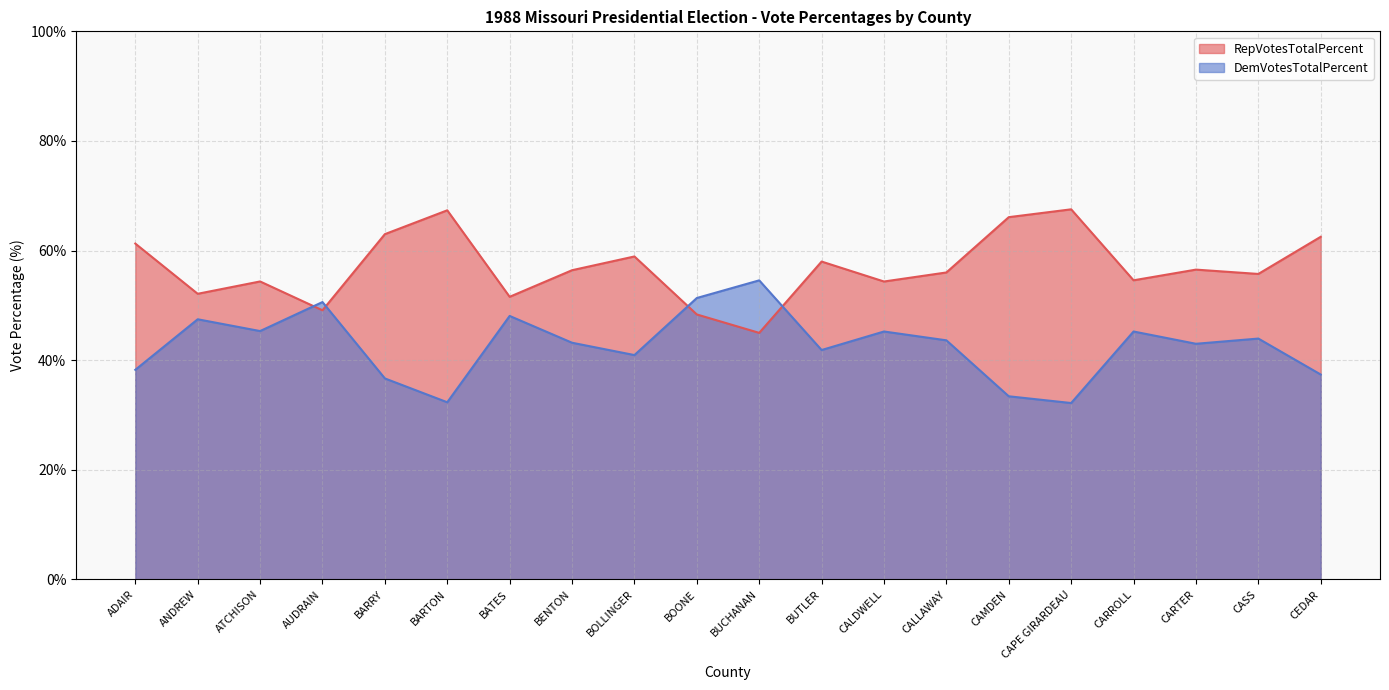

What is the difference between the DemVotesTotalPercent values at CARTER and ATCHISON?

2.3